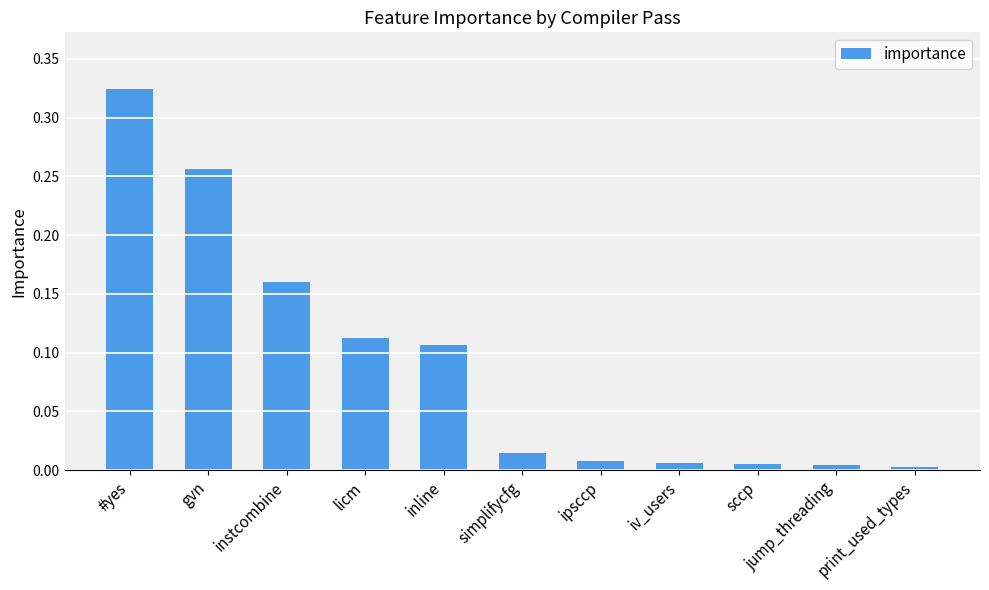

At which category does the chart reach its peak across all series?

#yes